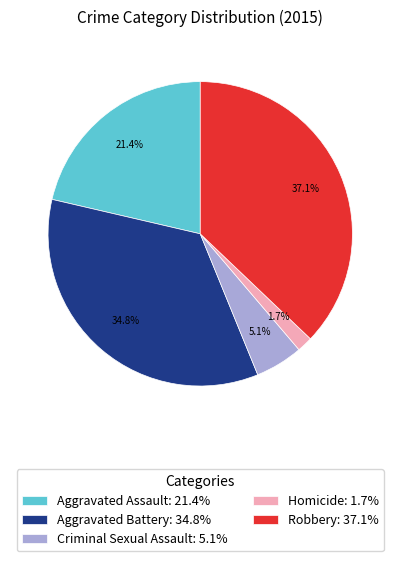

Is Aggravated Assault the majority of the pie?

No